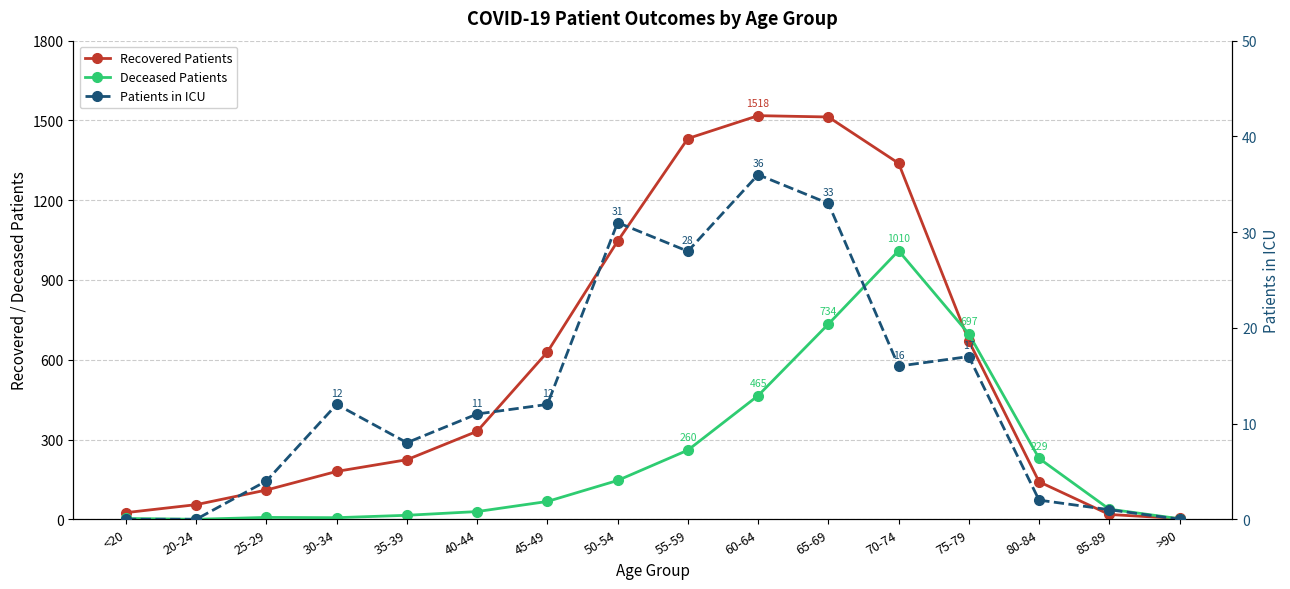

Which series has the widest spread of values?

Recovered Patients